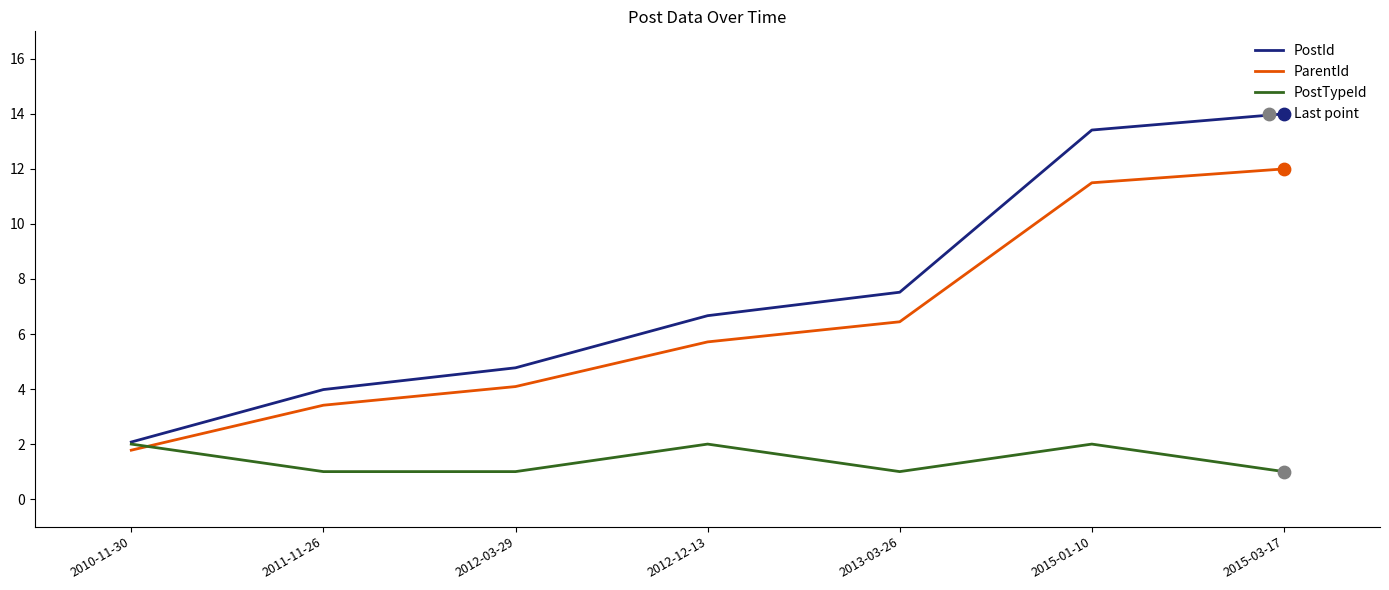

Which series has the largest total across all categories?

PostId